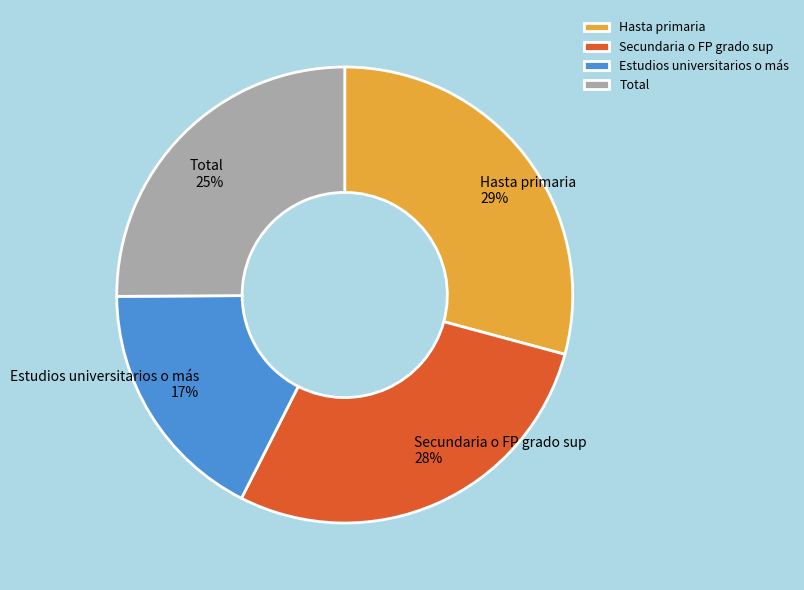

Is there a majority slice in this chart?

No